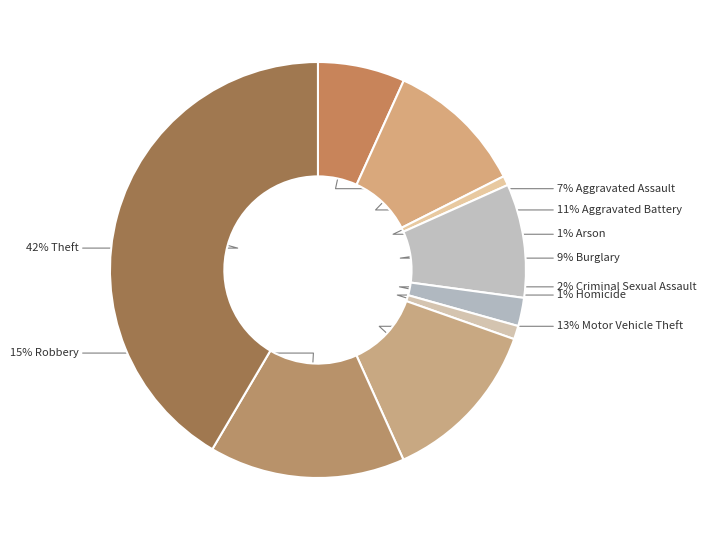

How many slices are in this pie chart?

9